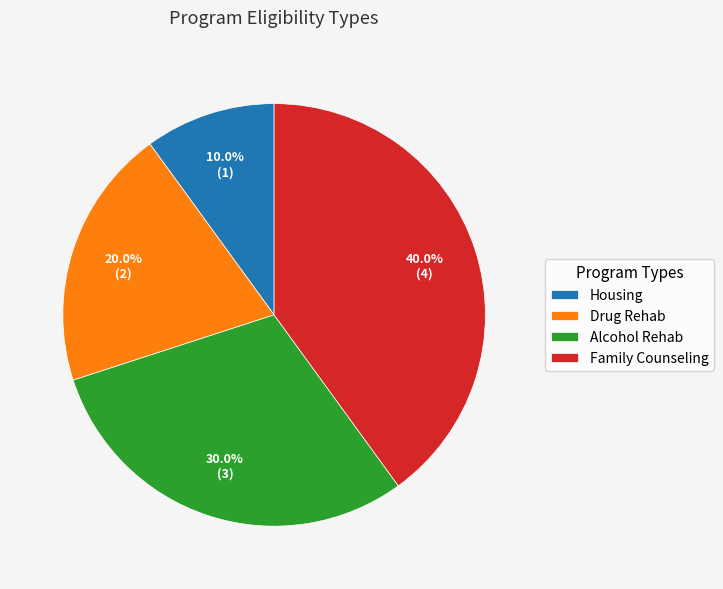

Is there any slice that represents more than half of the pie?

No